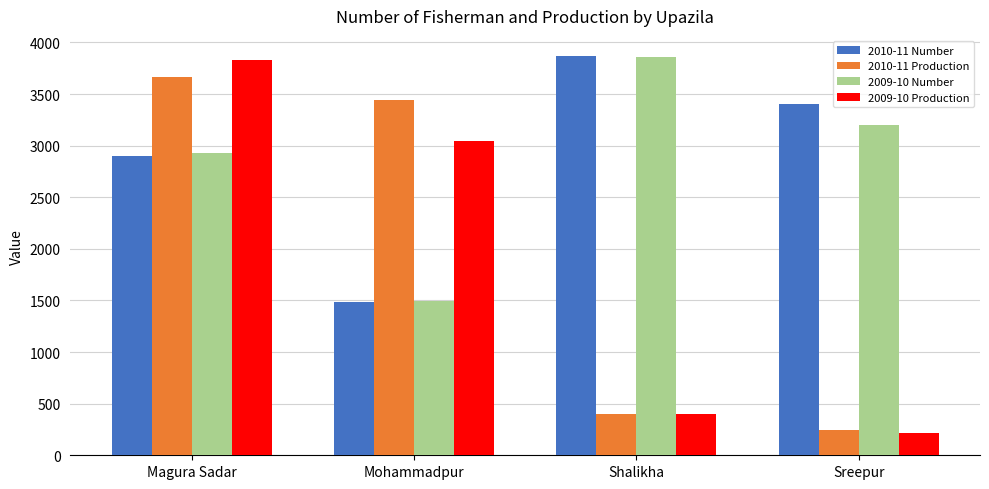

Reading left to right, transcribe all the data shown in this chart.

2010-11 Number: 2895	1487	3870	3400
2010-11 Production: 3663	3438	403	245
2009-10 Number: 2930	1490	3860	3200
2009-10 Production: 3831	3046	404	220